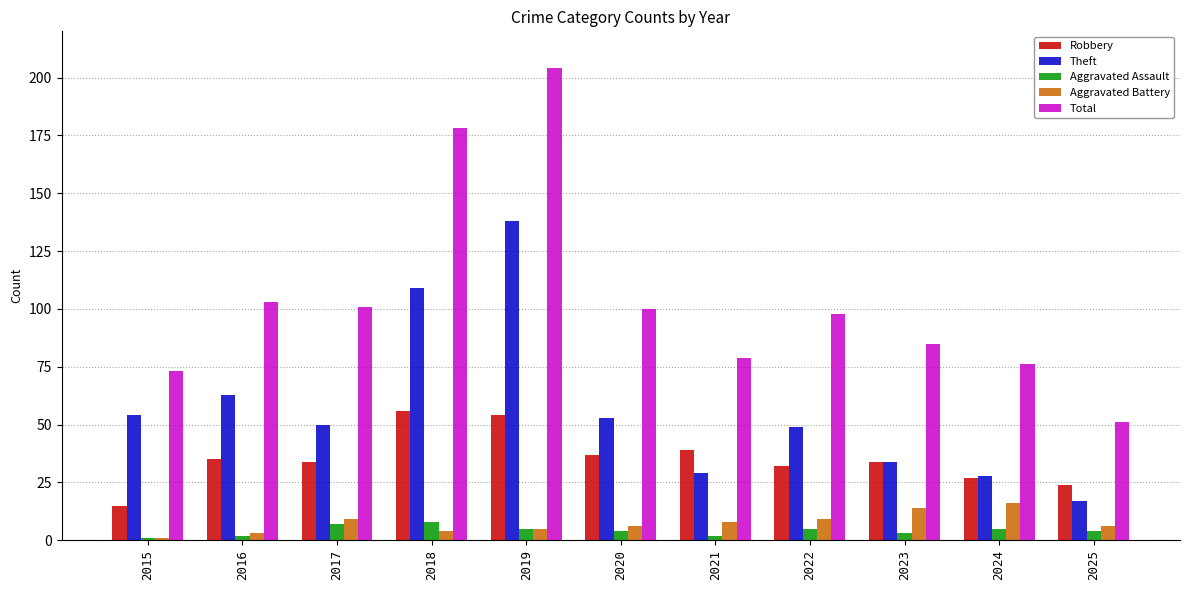

Reading right to left, what are all the values shown in this chart?

Robbery: 2025=24	2024=27	2023=34	2022=32	2021=39	2020=37	2019=54	2018=56	2017=34	2016=35	2015=15
Theft: 2025=17	2024=28	2023=34	2022=49	2021=29	2020=53	2019=138	2018=109	2017=50	2016=63	2015=54
Aggravated Assault: 2025=4	2024=5	2023=3	2022=5	2021=2	2020=4	2019=5	2018=8	2017=7	2016=2	2015=1
Aggravated Battery: 2025=6	2024=16	2023=14	2022=9	2021=8	2020=6	2019=5	2018=4	2017=9	2016=3	2015=1
Total: 2025=51	2024=76	2023=85	2022=98	2021=79	2020=100	2019=204	2018=178	2017=101	2016=103	2015=73